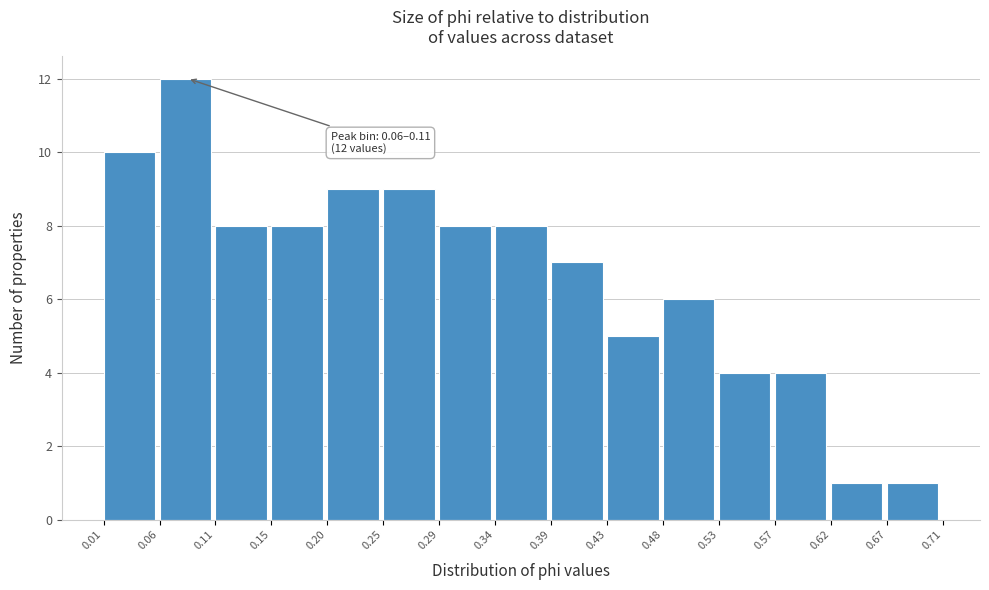

Which range on the x-axis has the tallest bar?

0.06 to 0.11